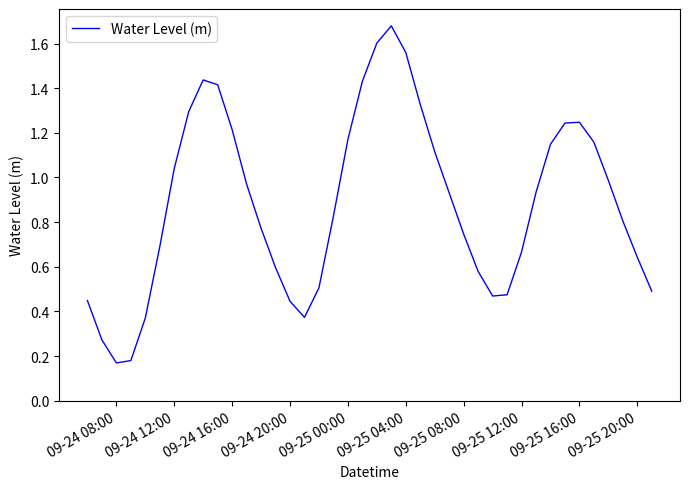

What is the difference between the maximum and minimum values?

1.5